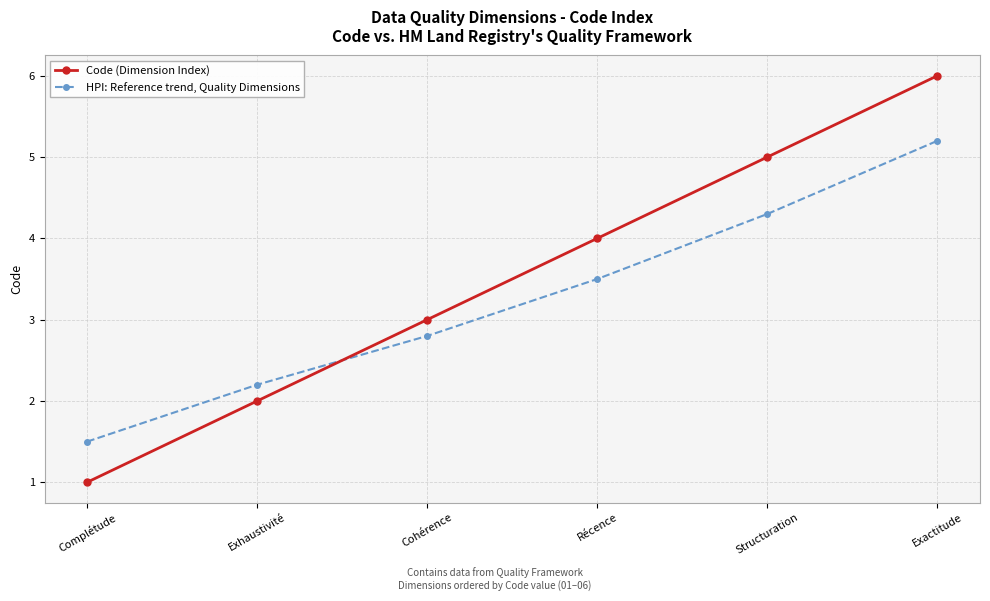

What position from the right is Exhaustivité?

5